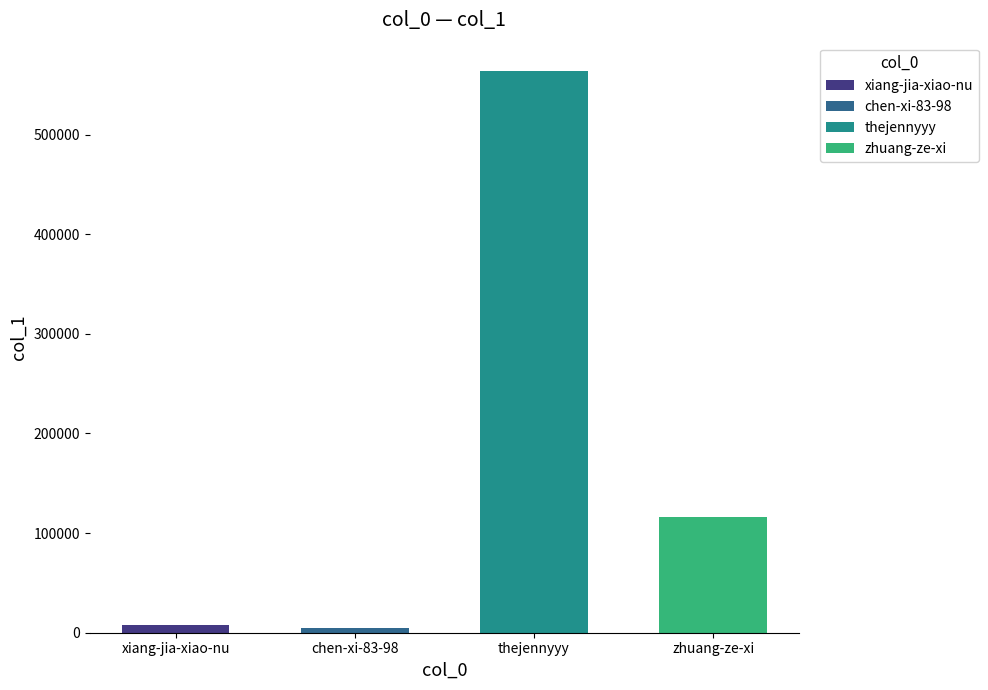

Count the number of data series in this chart.

1